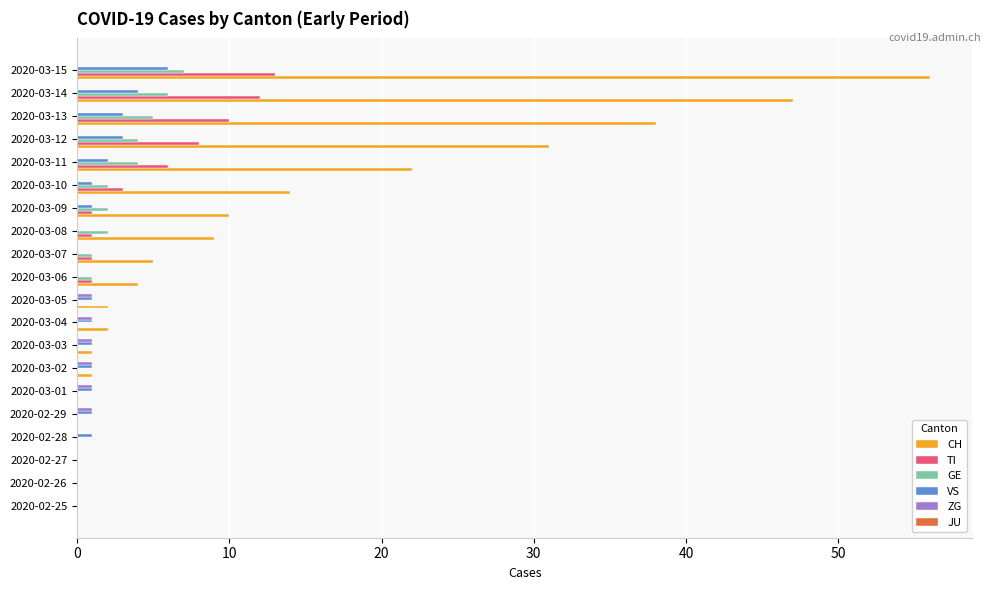

Between 2020-03-07 and 2020-03-14, which series saw the biggest shift?

CH